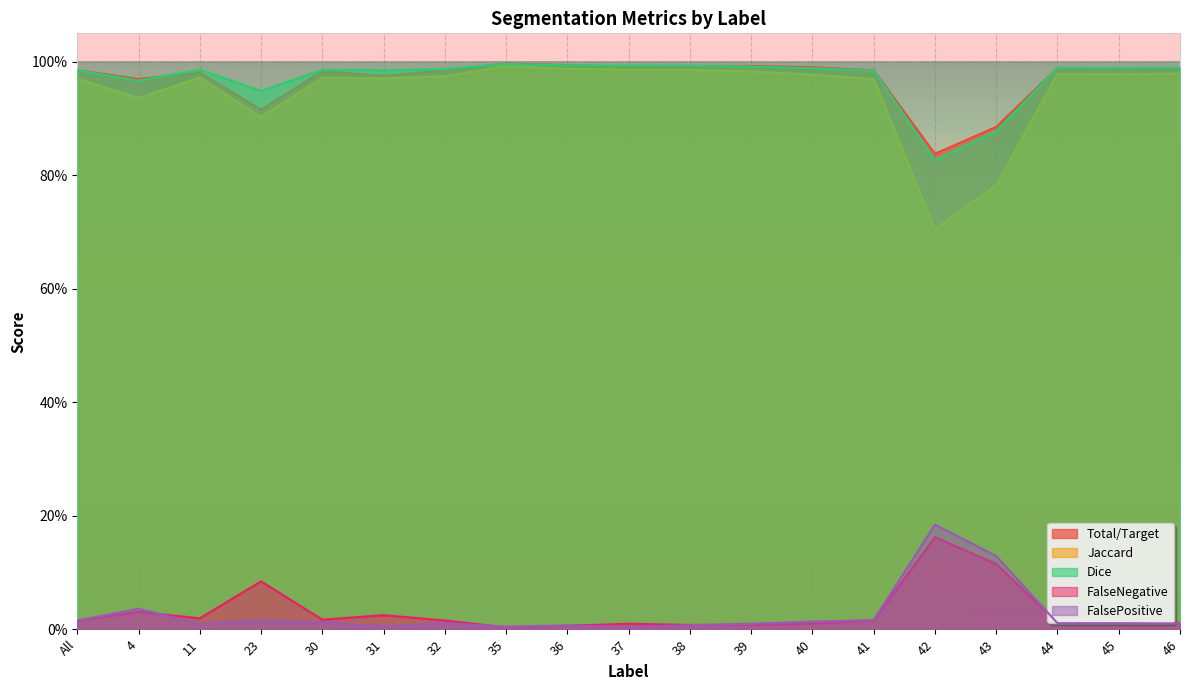

Does the chart display data point markers on the line(s)?

No